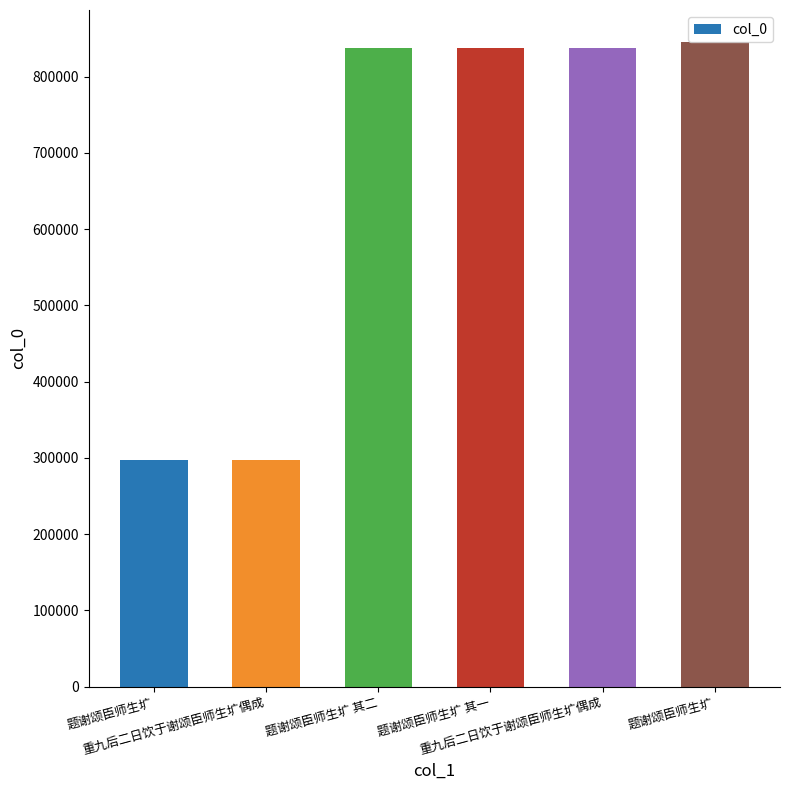

Where is the data nearest to the value 571401?

题谢颂臣师生圹 其一